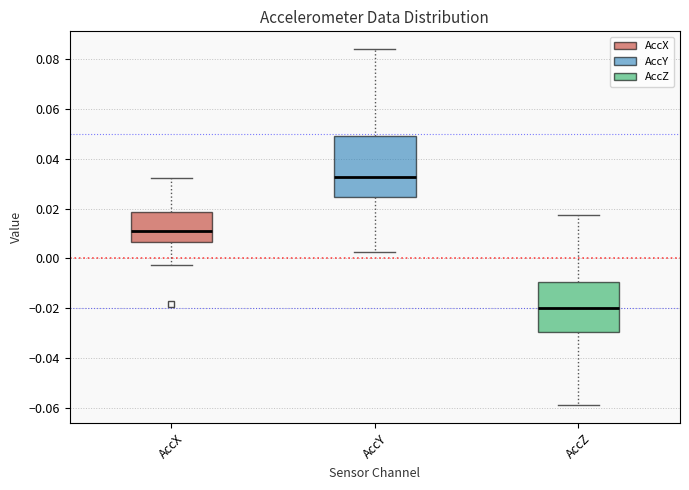

Which box's median line is the lowest?

AccZ